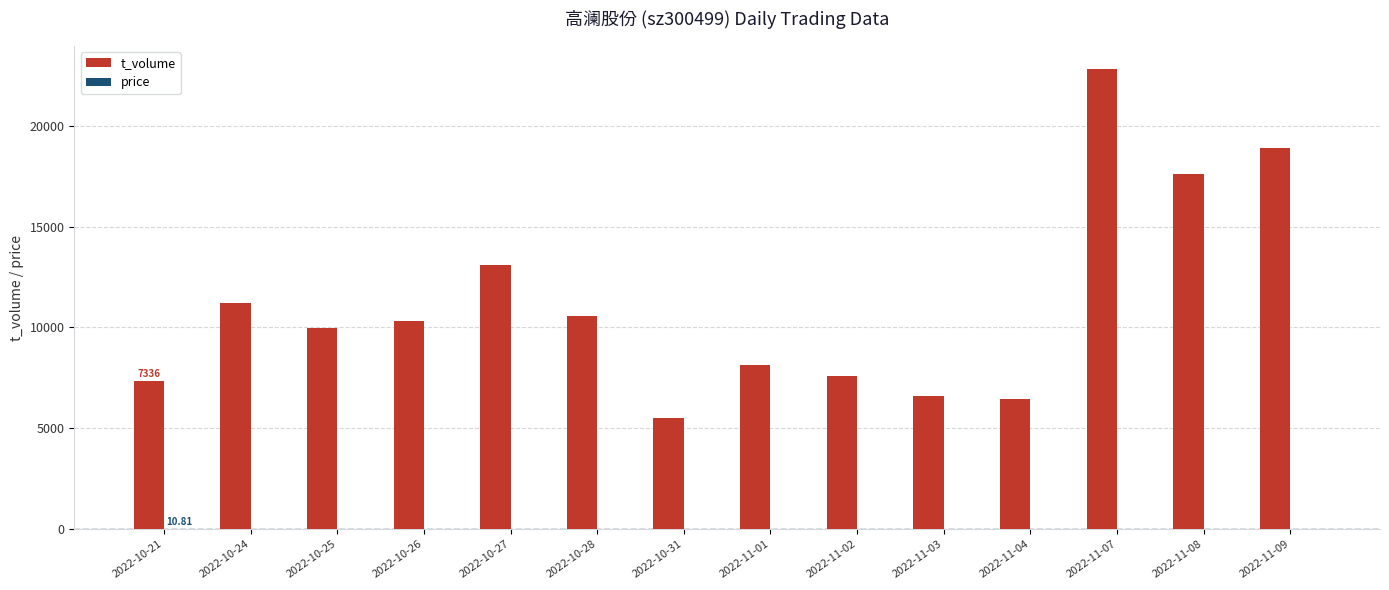

Which series has the largest total across all categories?

t_volume